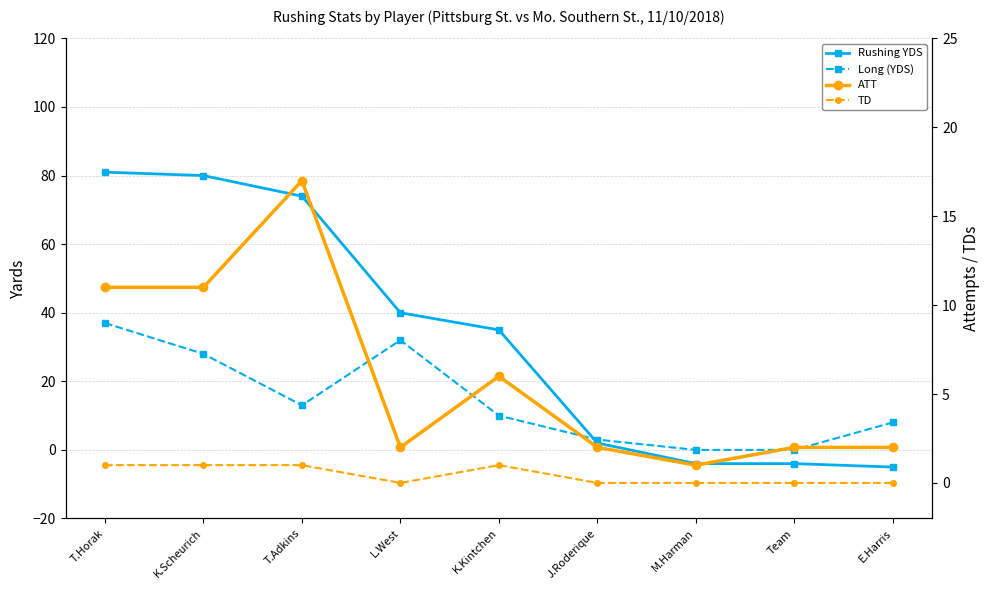

The value of TD at K.Kintchen is 1. True or false?

True